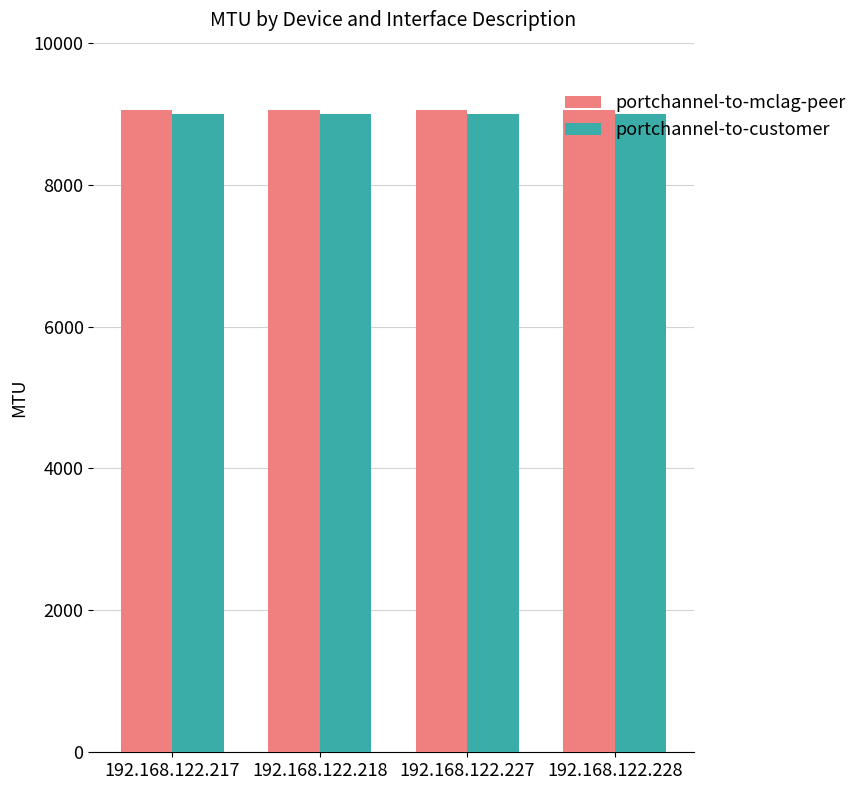

The value of portchannel-to-mclag-peer at 192.168.122.228 is 9050. True or false?

True